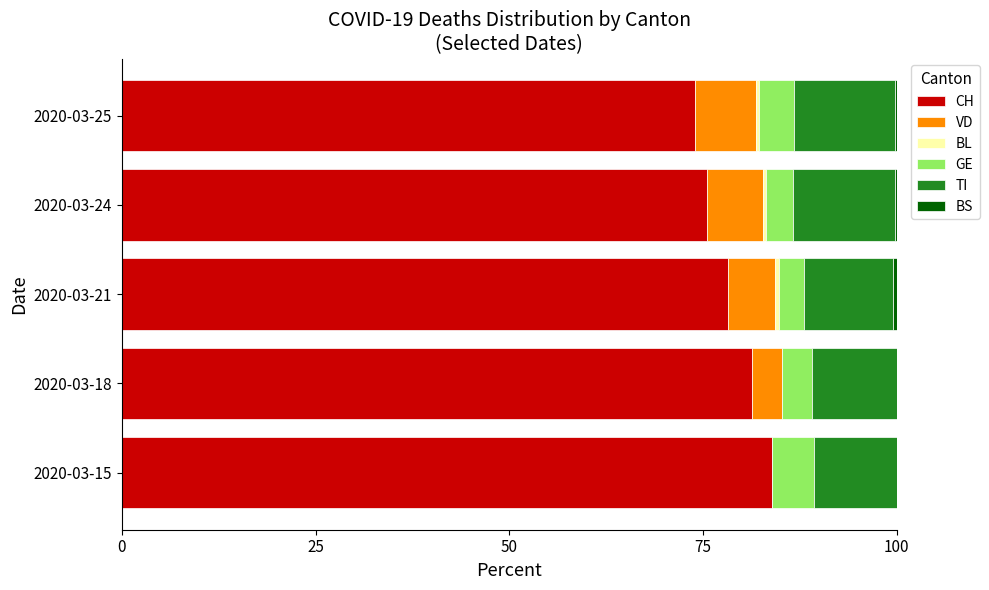

Which category has the highest value in the CH series?

2020-03-15